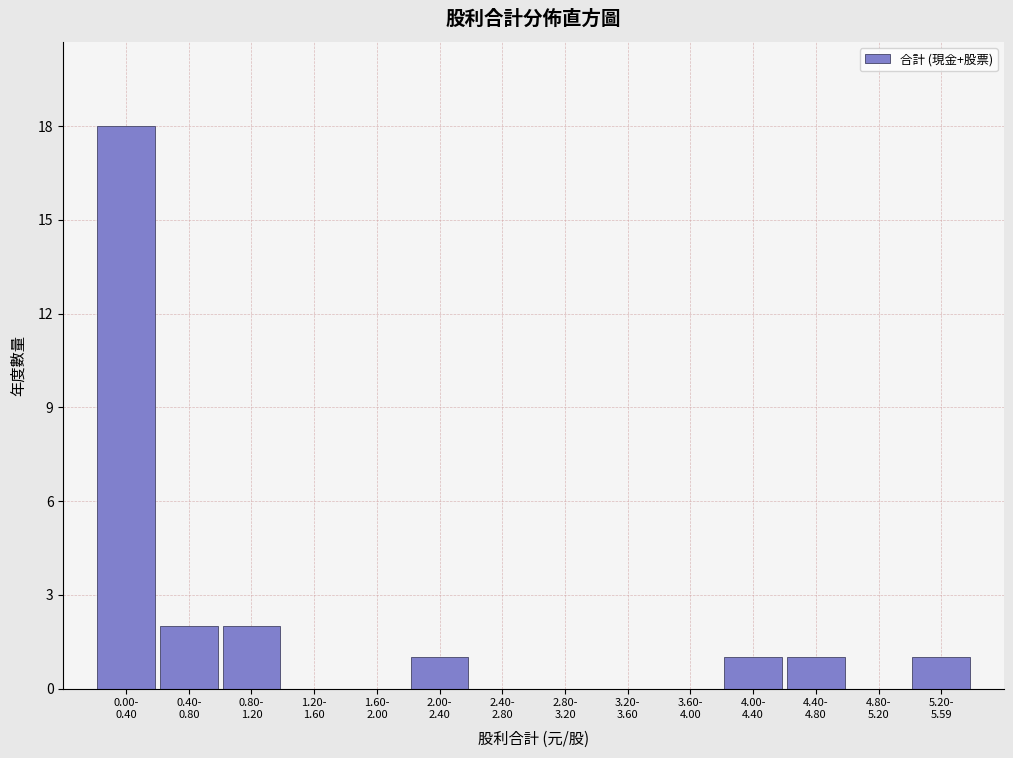

What is the sum of all values?

26